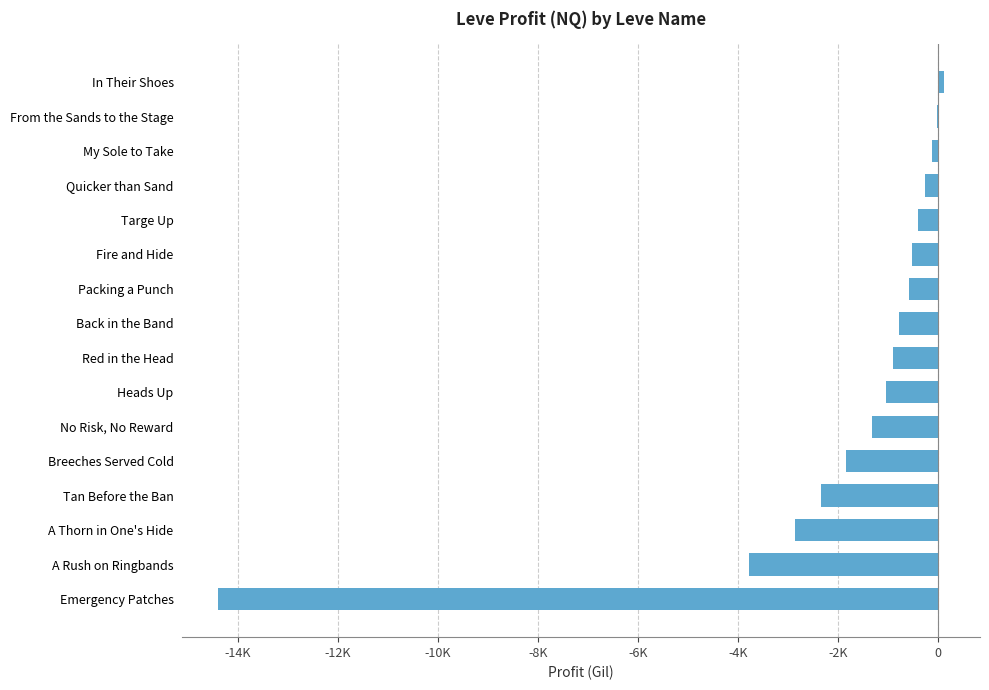

What is the greatest value displayed?

120.0